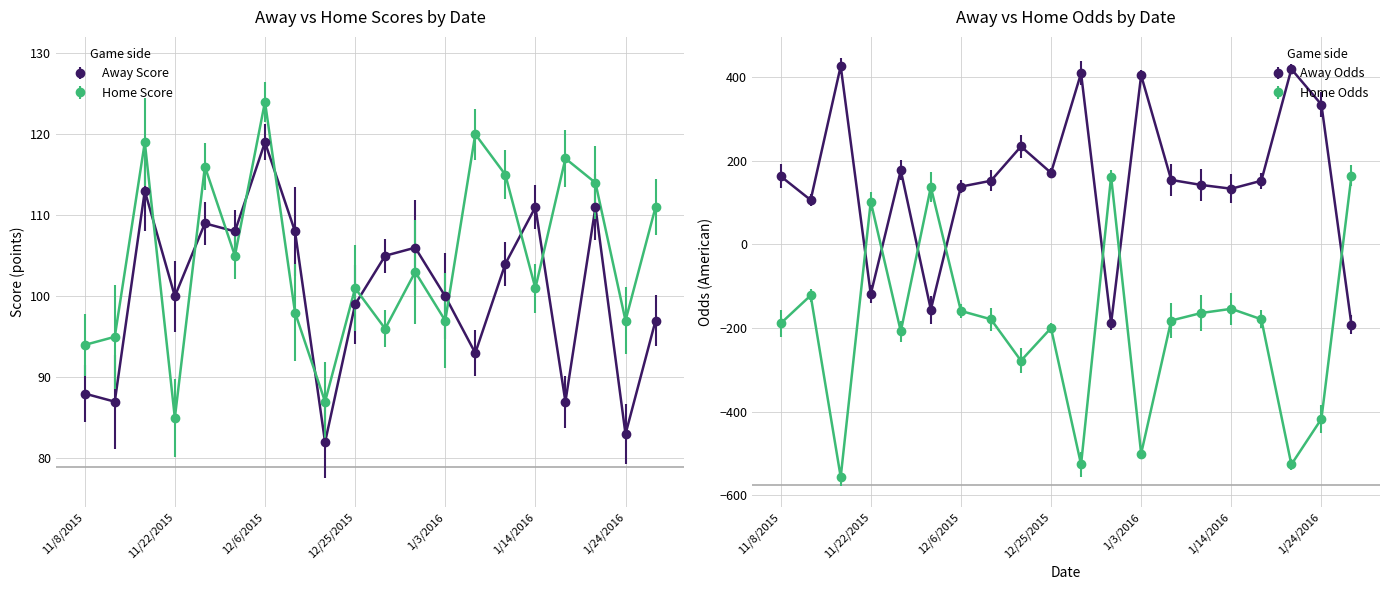

True or false: awayOdds and awayScore intersect in this chart.

True